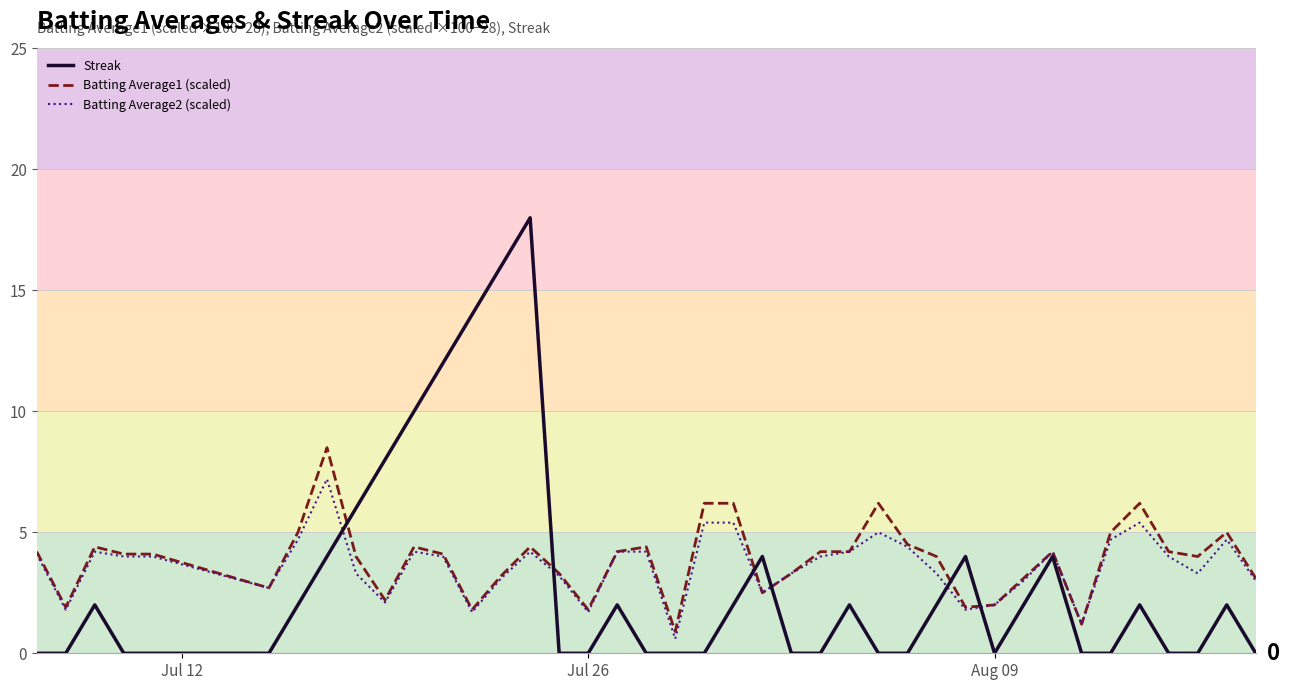

What are all the series names shown in the legend?

Streak, Batting Average1 (scaled), Batting Average2 (scaled)